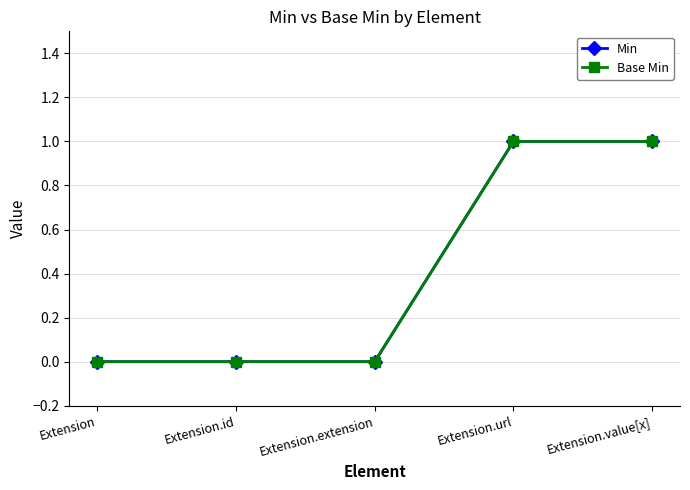

Where is Min nearest to the value 0?

Extension